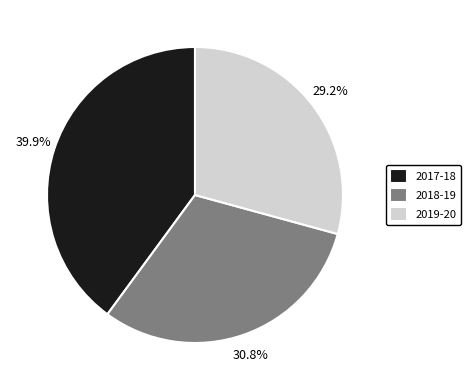

What is the ratio of the value at 2017-18 to the value at 2019-20?

1.4